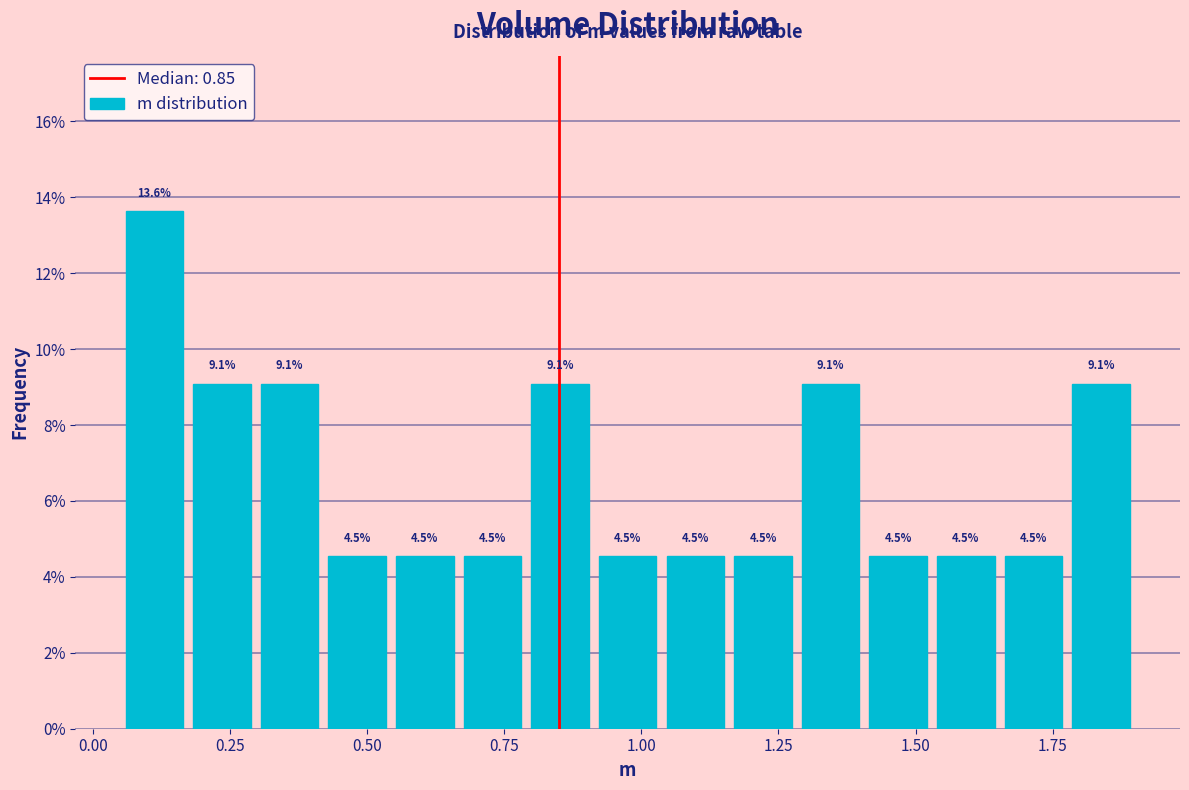

Around what value on the x-axis is the tallest bar? Give the approximate position of its centre, as read against the axis.

0.10